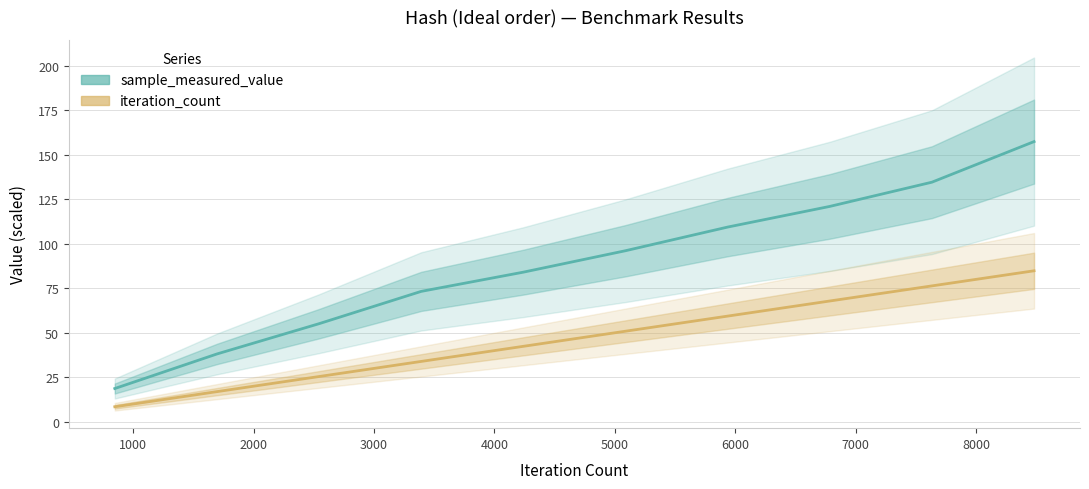

True or false: iteration_count and sample_measured_value cross at least once.

False